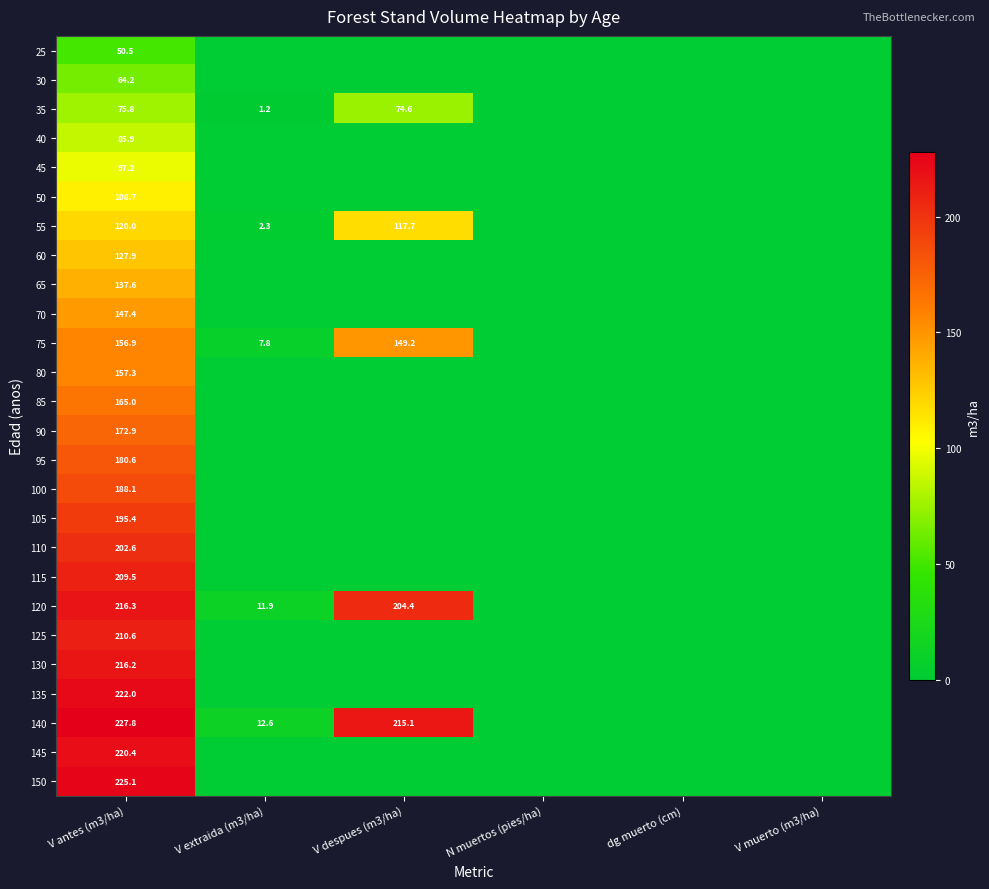

The value of 65 at V antes (m3/ha) is 137.6. True or false?

True